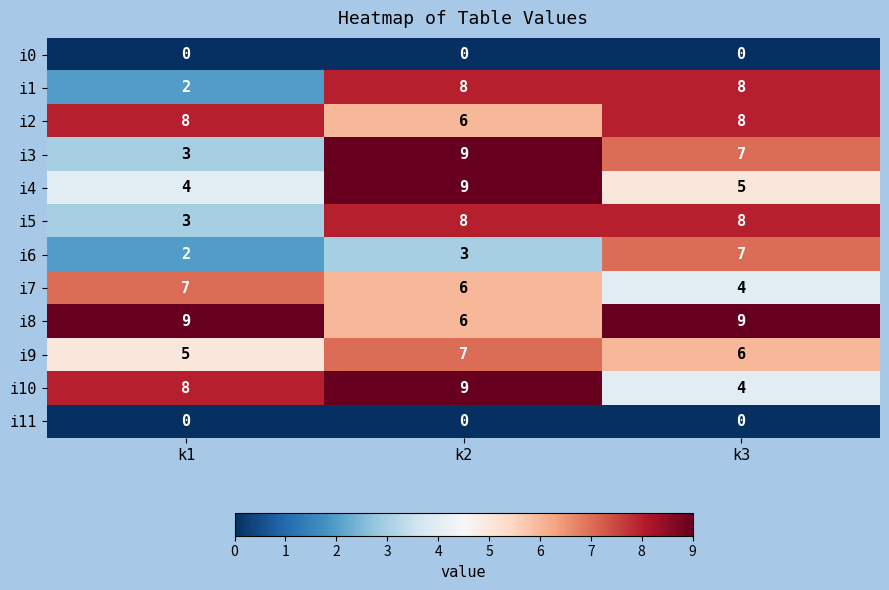

What is the difference between the maximum and minimum values in the i5 series?

5